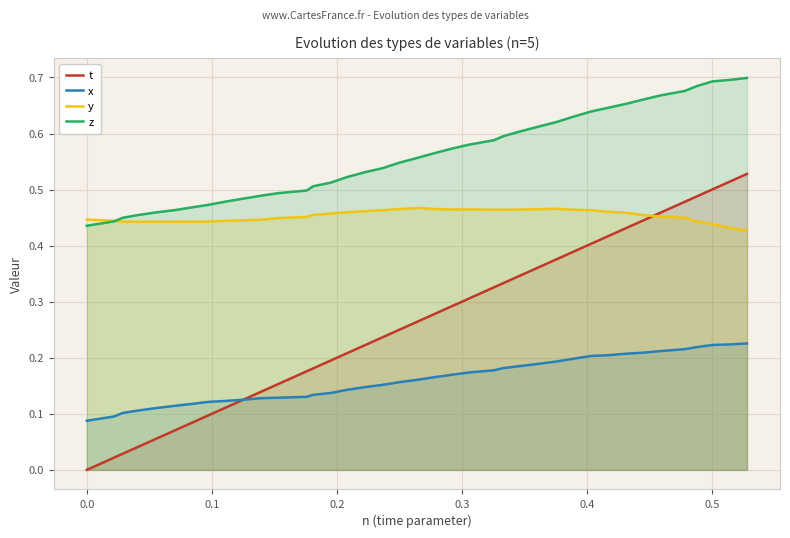

True or false: z and t cross at least once.

False